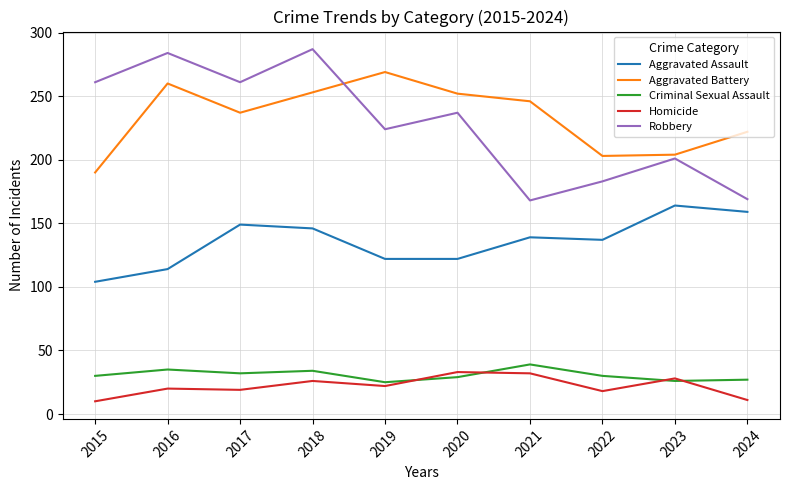

What is the maximum value for Criminal Sexual Assault?

39